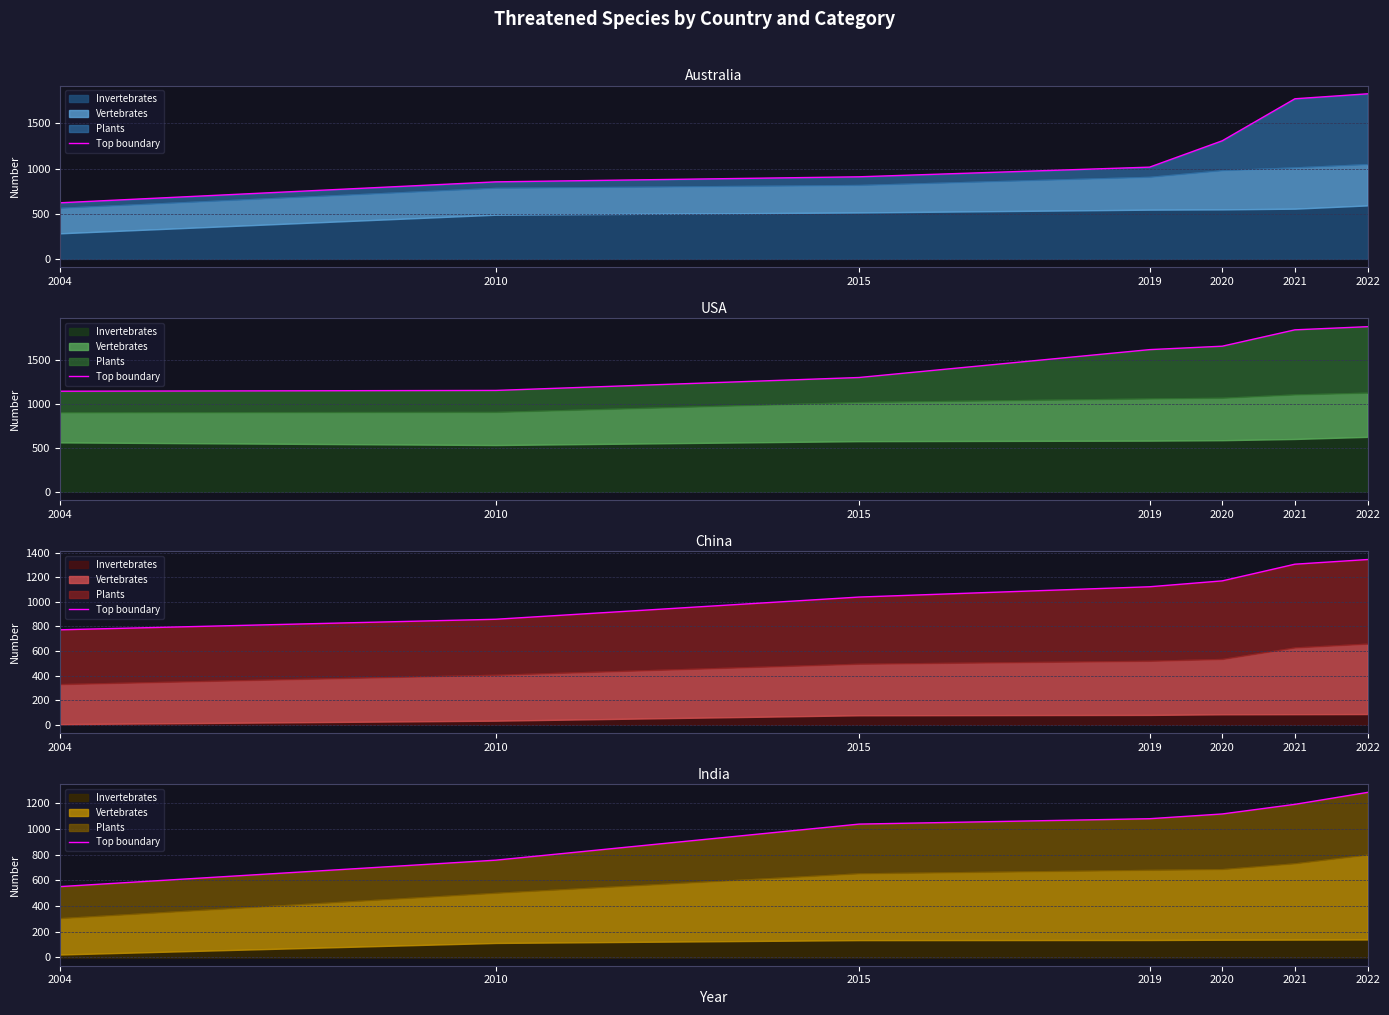

What is the average value?

1004